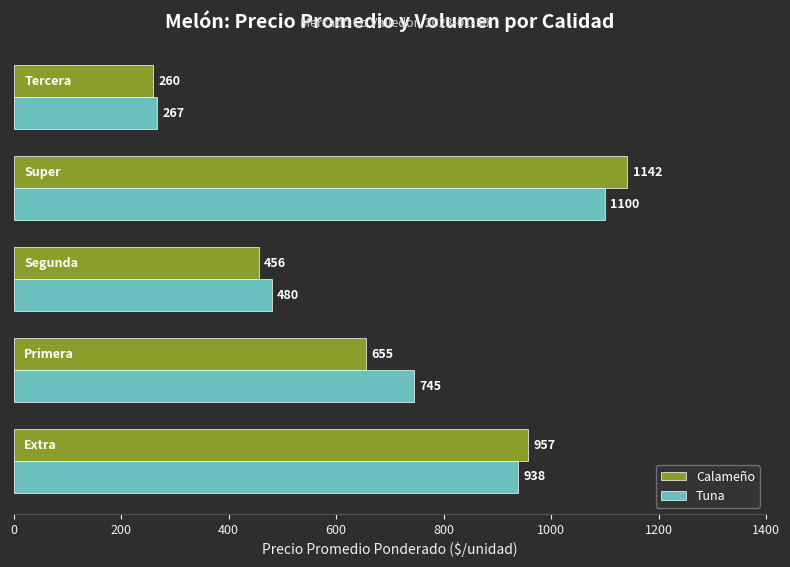

What is the greatest value displayed?

1142